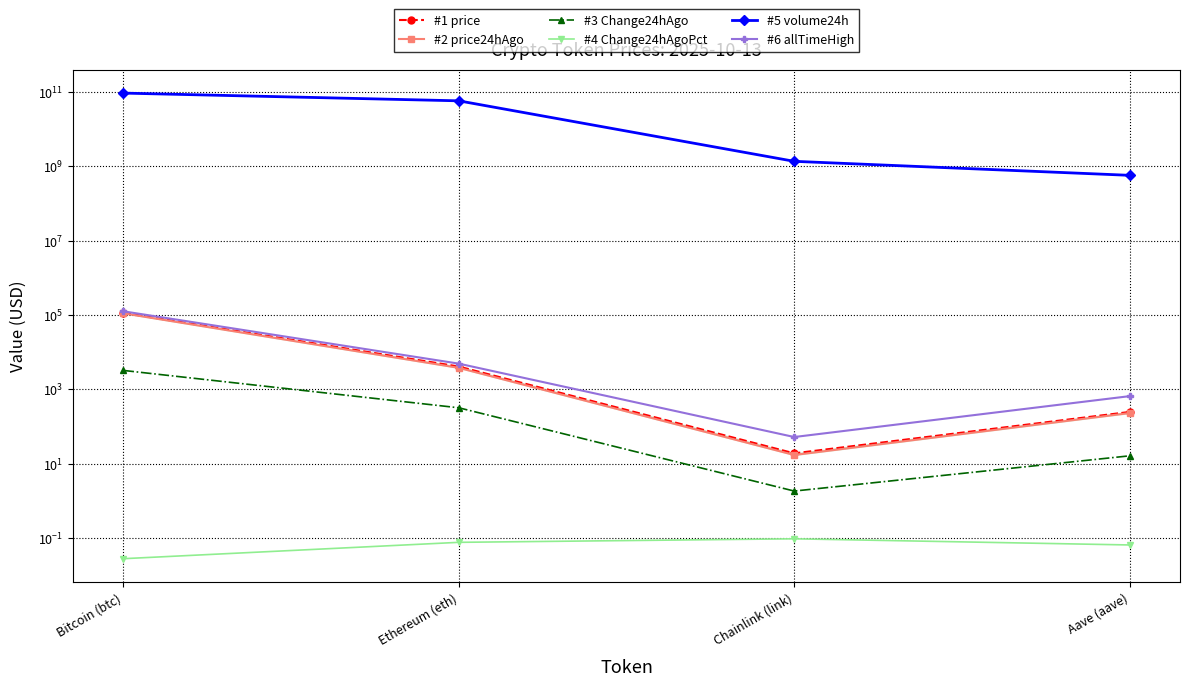

Which category has the highest value across all series?

Bitcoin (btc)